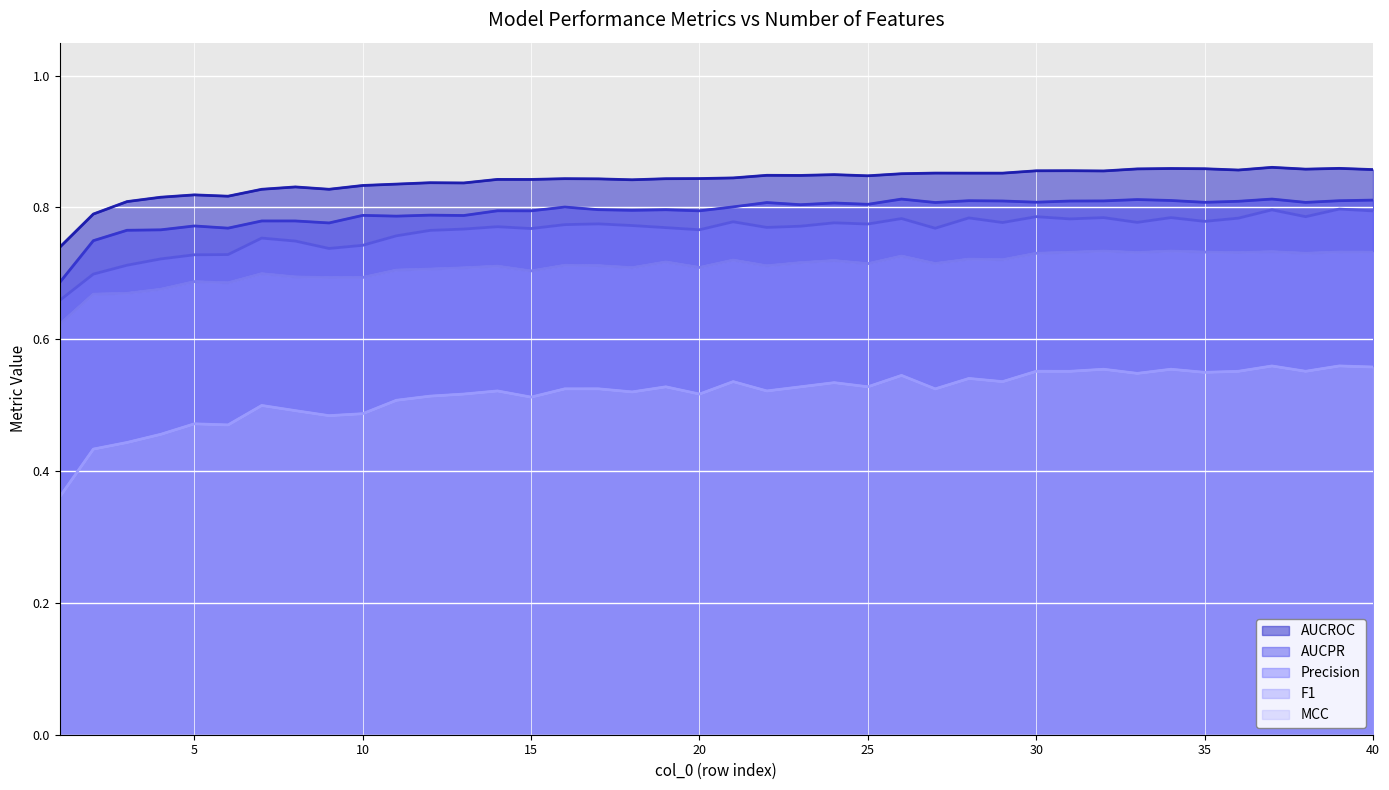

What is the average value of the F1 series?

0.7